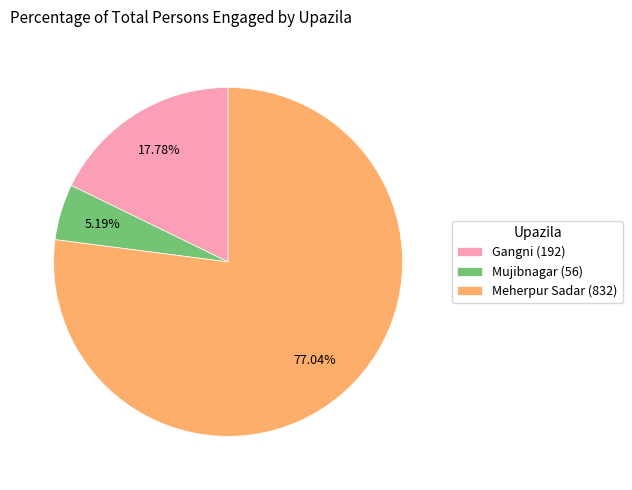

What percentage is the Gangni slice, to the nearest percent?

18%